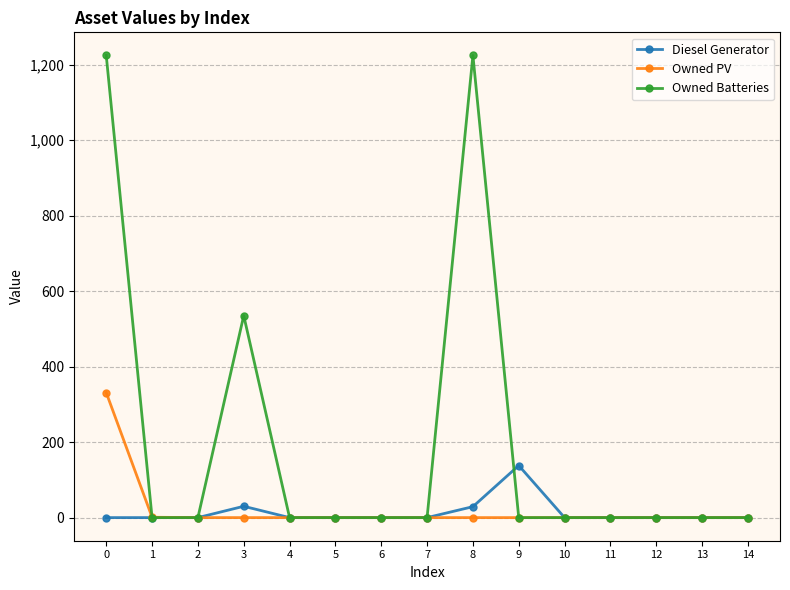

Is this an area chart (filled region under the line)?

No